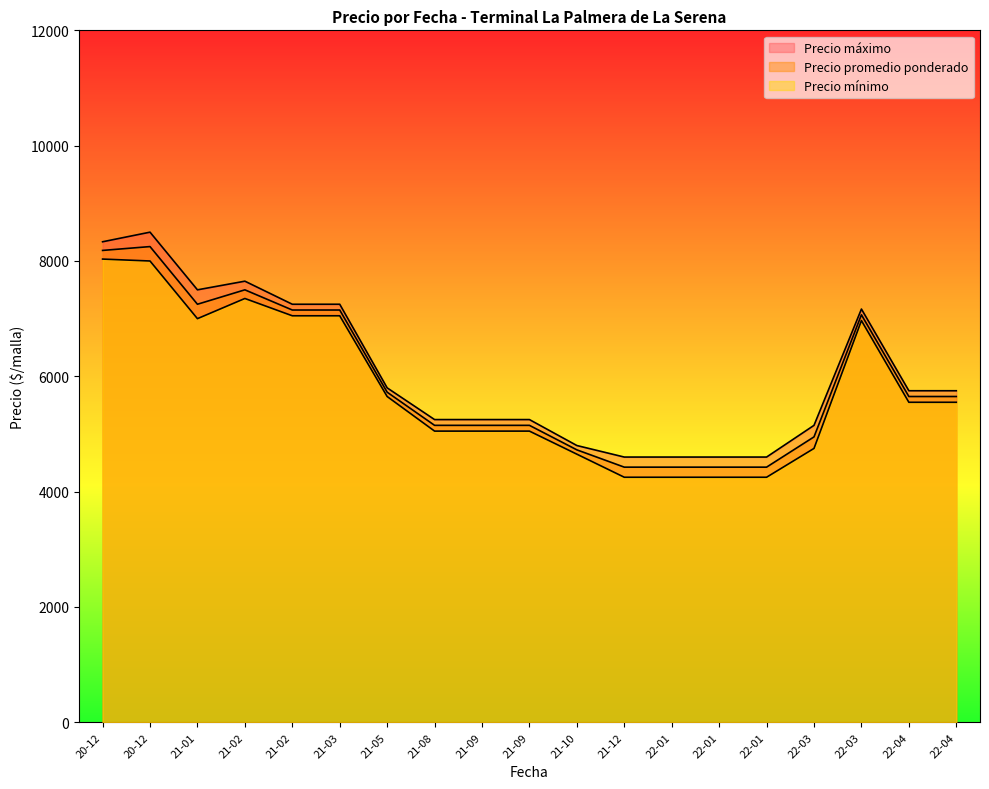

How many lines are shown in the chart?

3